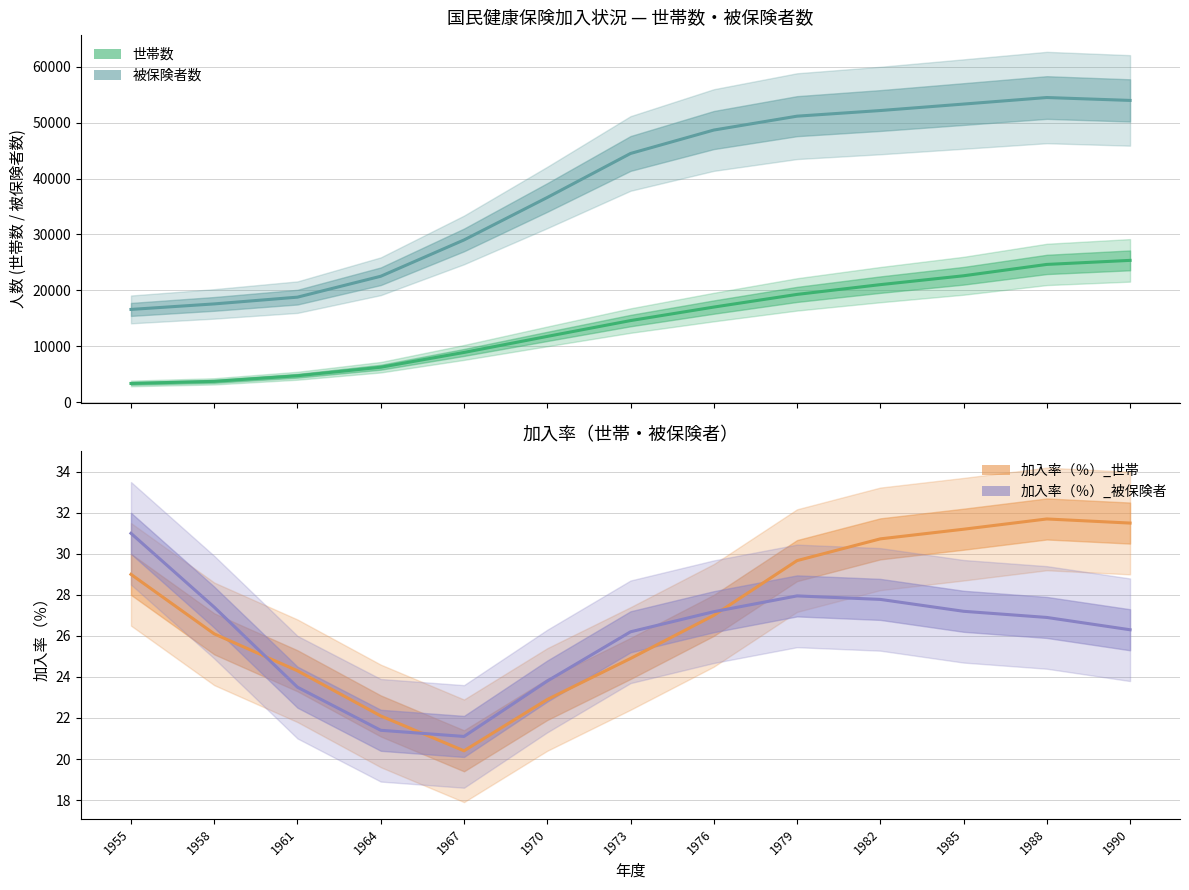

How many values in the 加入率（％）_世帯 series exceed 27?

6